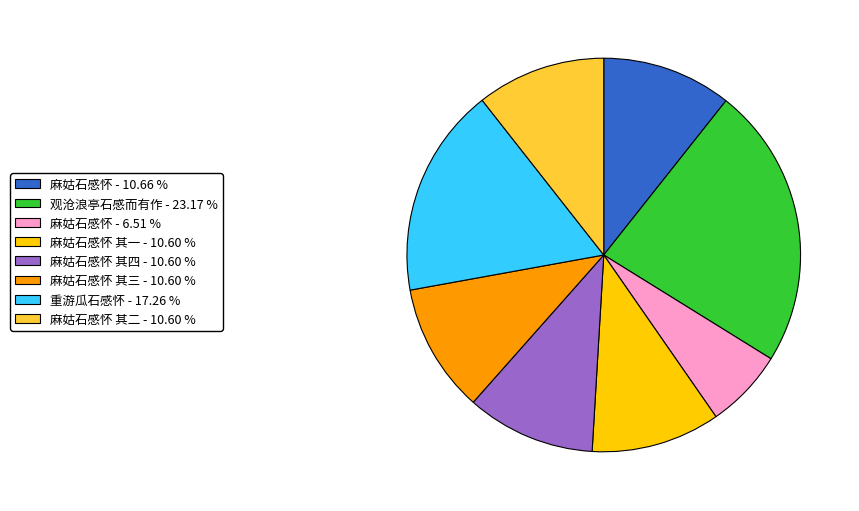

What is the smallest slice in the pie chart?

麻姑石感怀 - 6.51 %